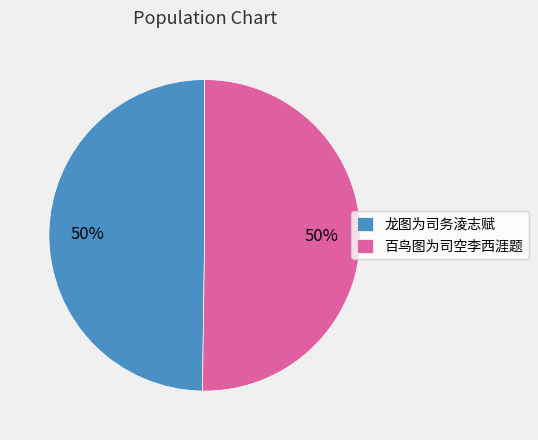

Is the sum of 龙图为司务淩志赋 and 百鸟图为司空李西涯题 greater than half?

Yes